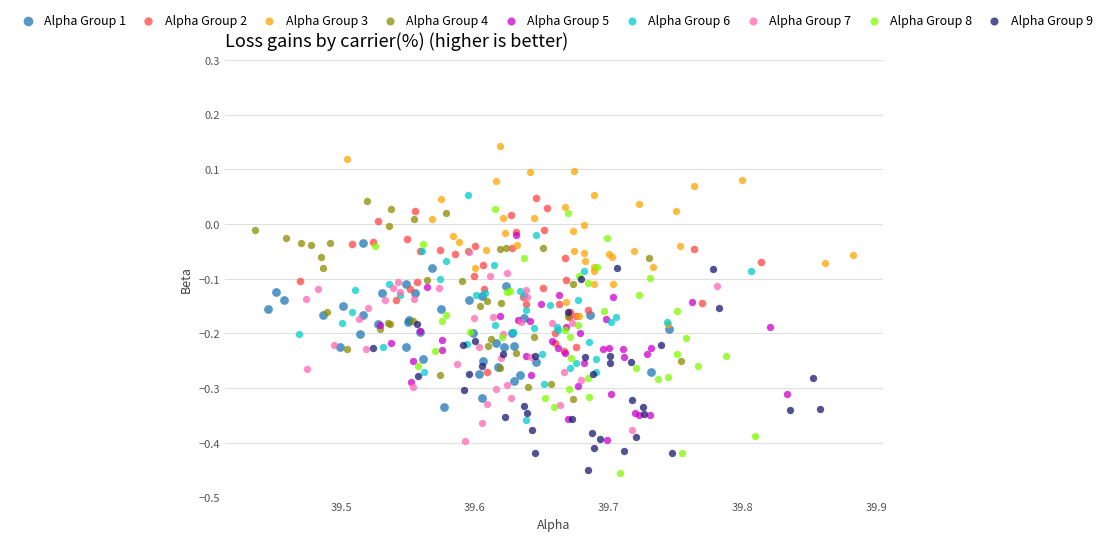

Which series has the widest spread of Y values?

Alpha Group 8